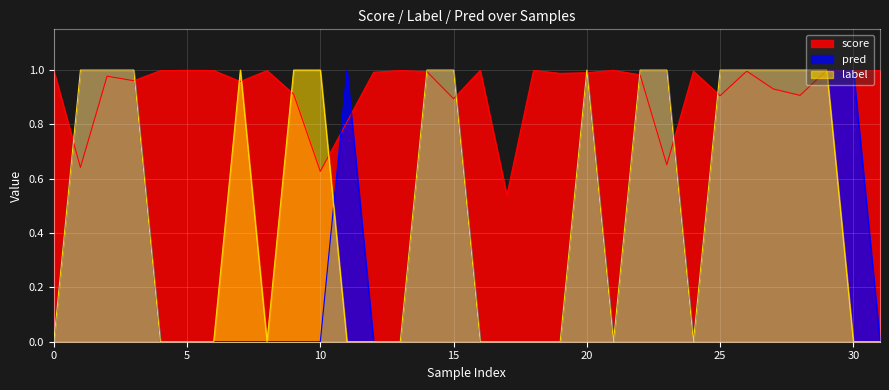

Reading right to left, transcribe all the data shown in this chart.

score: 31=1.0	30=1.0	29=1.0	28=0.9	27=0.9	26=1.0	25=0.9	24=1.0	23=0.7	22=1.0	21=1.0	20=1.0	19=1.0	18=1.0	17=0.5	16=1.0	15=0.9	14=1.0	13=1.0	12=1.0	11=0.8	10=0.6	9=0.9	8=1.0	7=1.0	6=1.0	5=1.0	4=1.0	3=1.0	2=1.0	1=0.6	0=1.0
label: 31=0.0	30=0.0	29=1.0	28=1.0	27=1.0	26=1.0	25=1.0	24=0.0	23=1.0	22=1.0	21=0.0	20=1.0	19=0.0	18=0.0	17=0.0	16=0.0	15=1.0	14=1.0	13=0.0	12=0.0	11=0.0	10=1.0	9=1.0	8=0.0	7=1.0	6=0.0	5=0.0	4=0.0	3=1.0	2=1.0	1=1.0	0=0.0
pred: 31=0.0	30=1.0	29=1.0	28=1.0	27=1.0	26=1.0	25=1.0	24=0.0	23=1.0	22=1.0	21=0.0	20=1.0	19=0.0	18=0.0	17=0.0	16=0.0	15=1.0	14=1.0	13=0.0	12=0.0	11=1.0	10=0.0	9=0.0	8=0.0	7=0.0	6=0.0	5=0.0	4=0.0	3=1.0	2=1.0	1=1.0	0=0.0